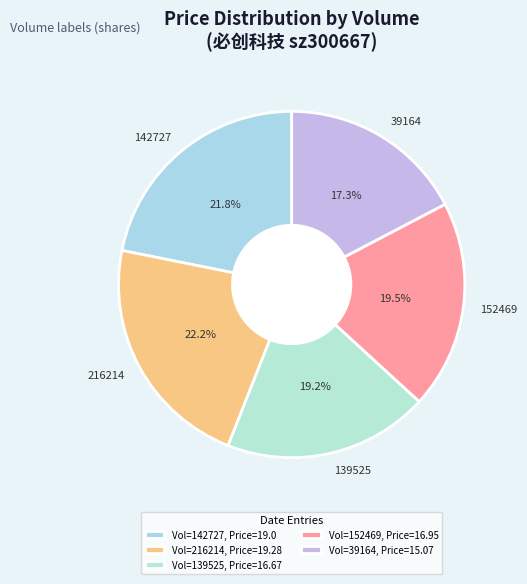

Is it true that 139525 is 12% of the pie?

False